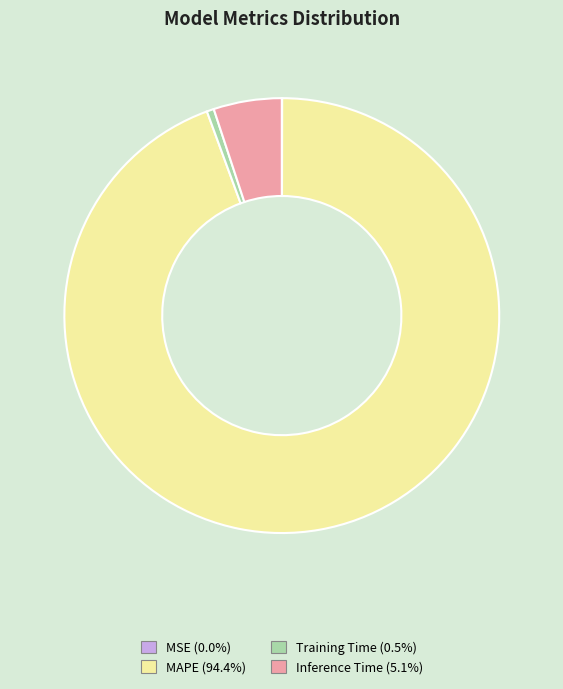

Does any single category account for the majority?

Yes